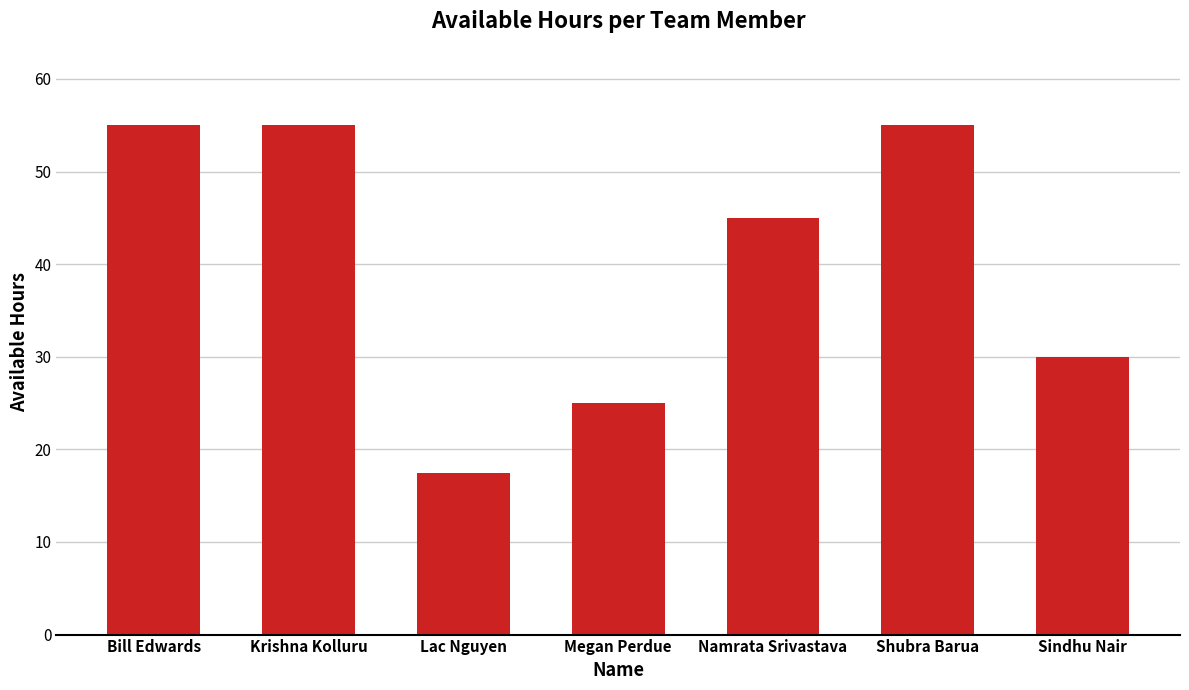

The value at Lac Nguyen is 17.5. True or false?

True